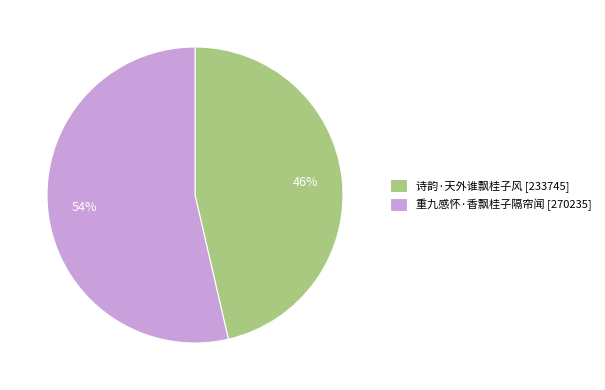

How many segments does this pie chart have?

2